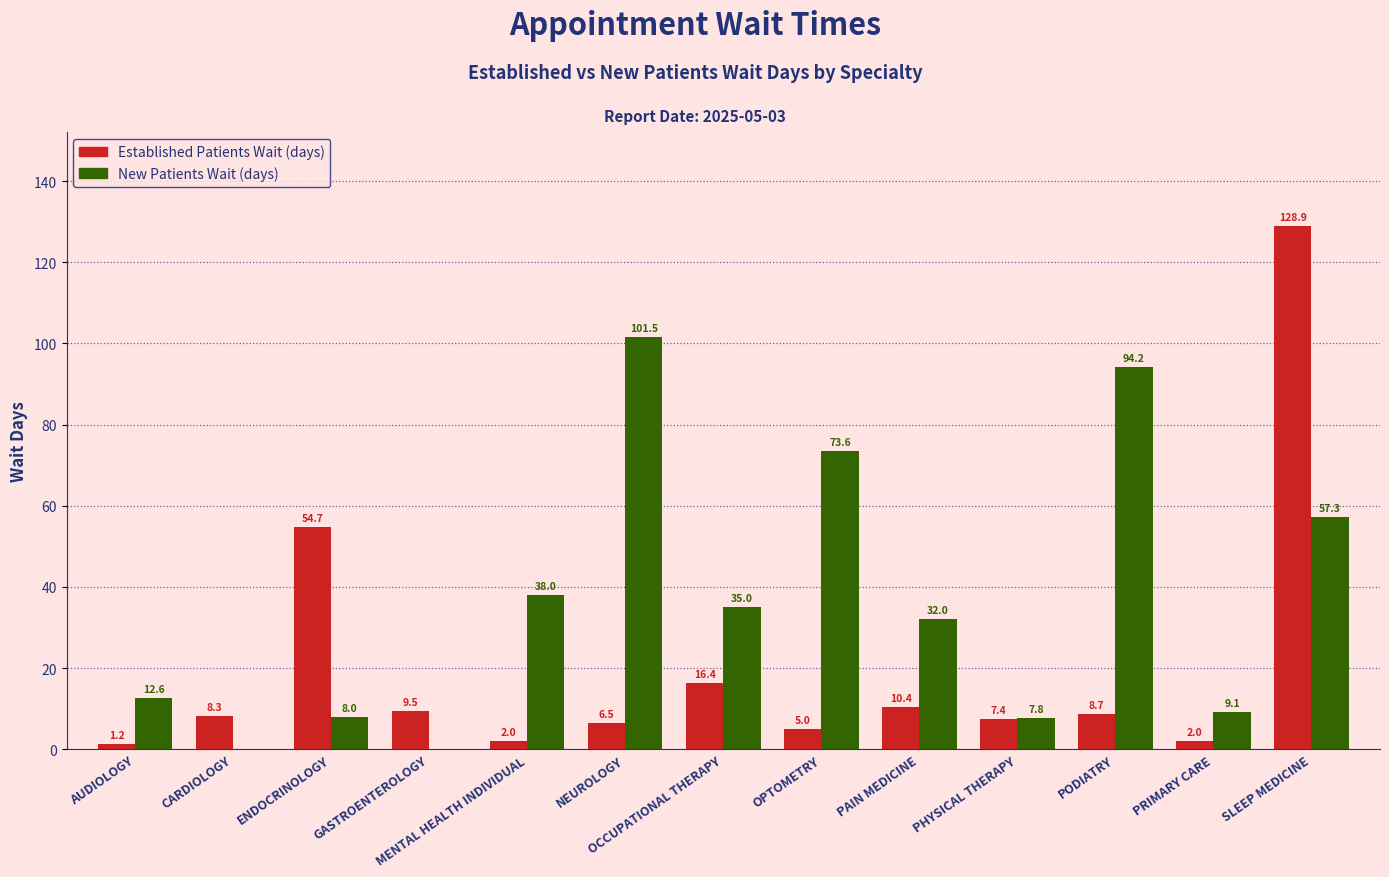

Which label corresponds to the largest value in the chart?

SLEEP MEDICINE